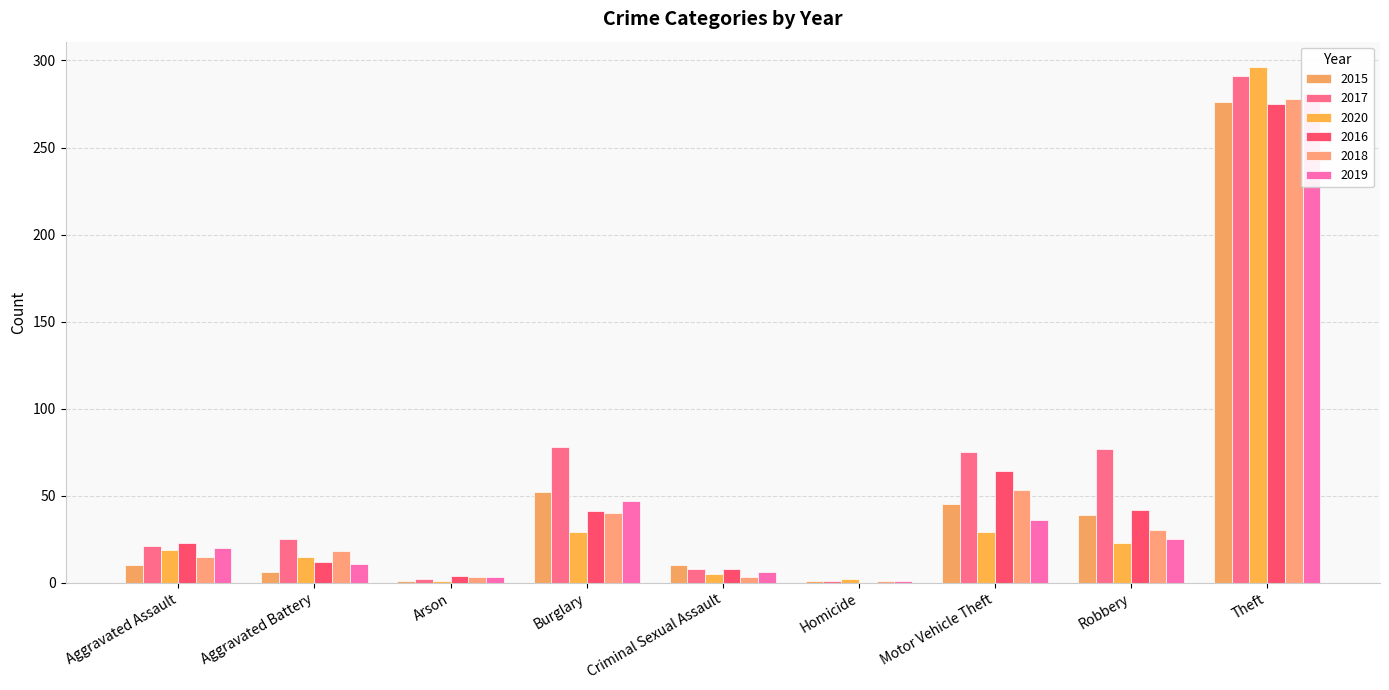

The value of 2015 at Aggravated Assault is 15. True or false?

False